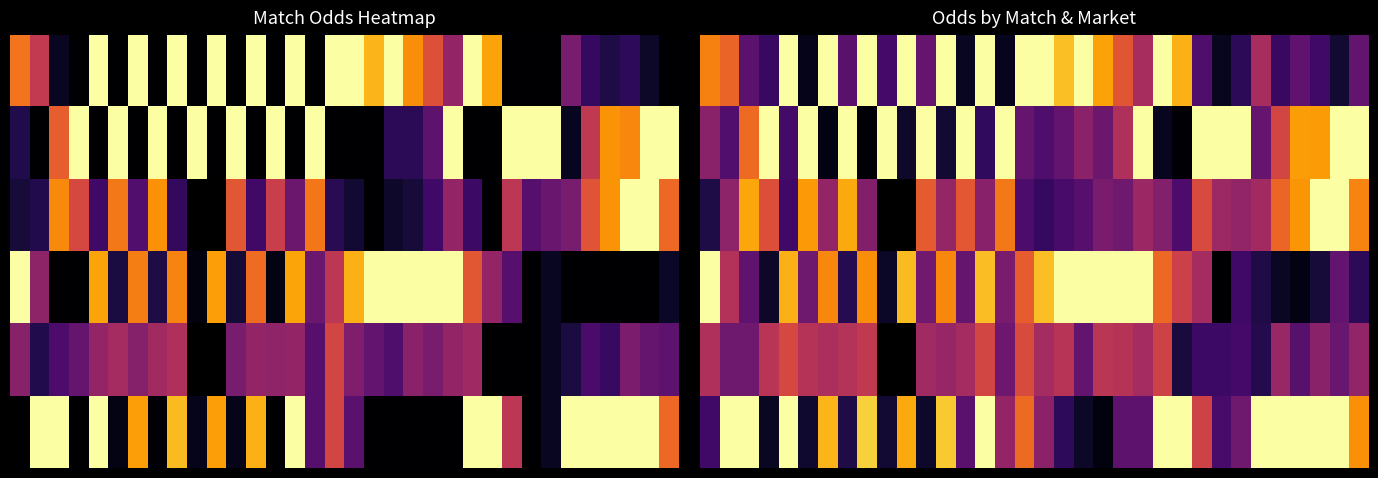

What is the maximum value shown in the chart?

1.0